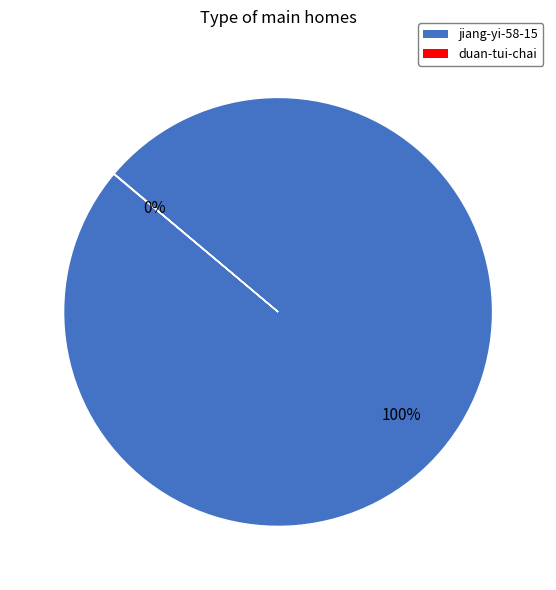

To the nearest percent, what portion does jiang-yi-58-15 represent?

100%